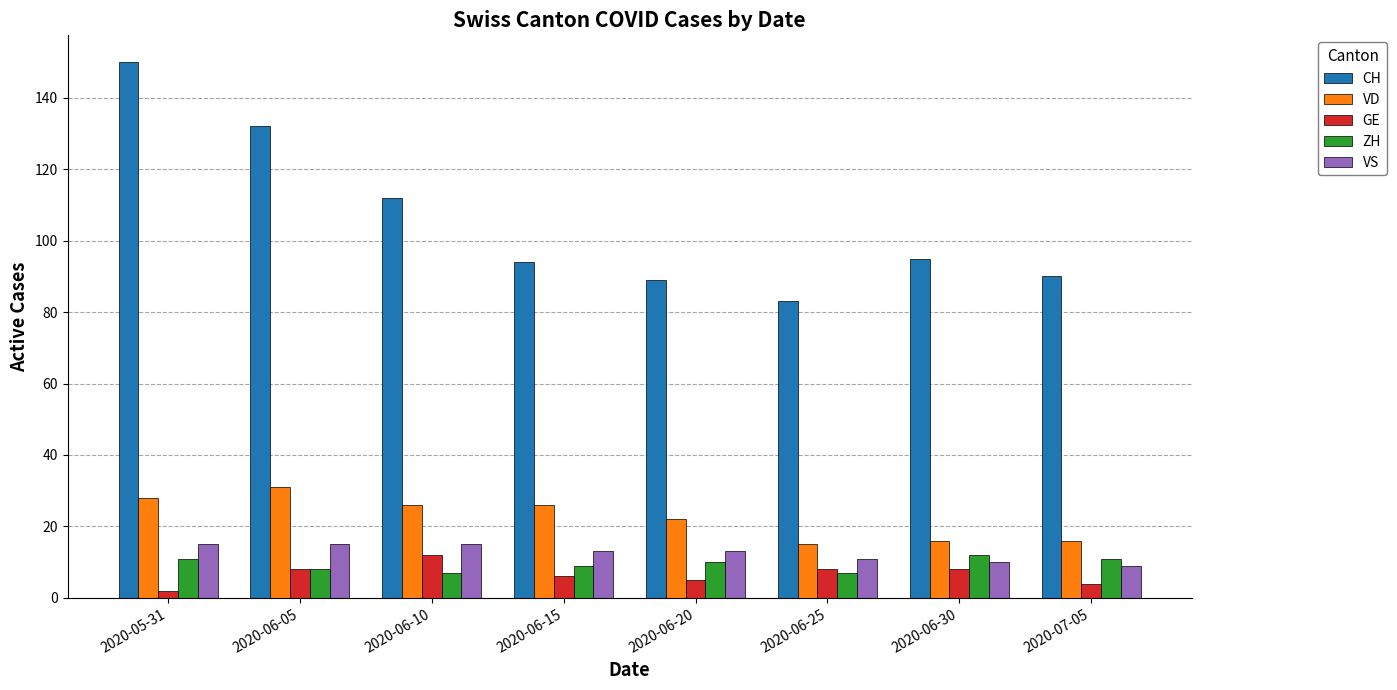

What is the label of the 7th bar from the right?

2020-06-05